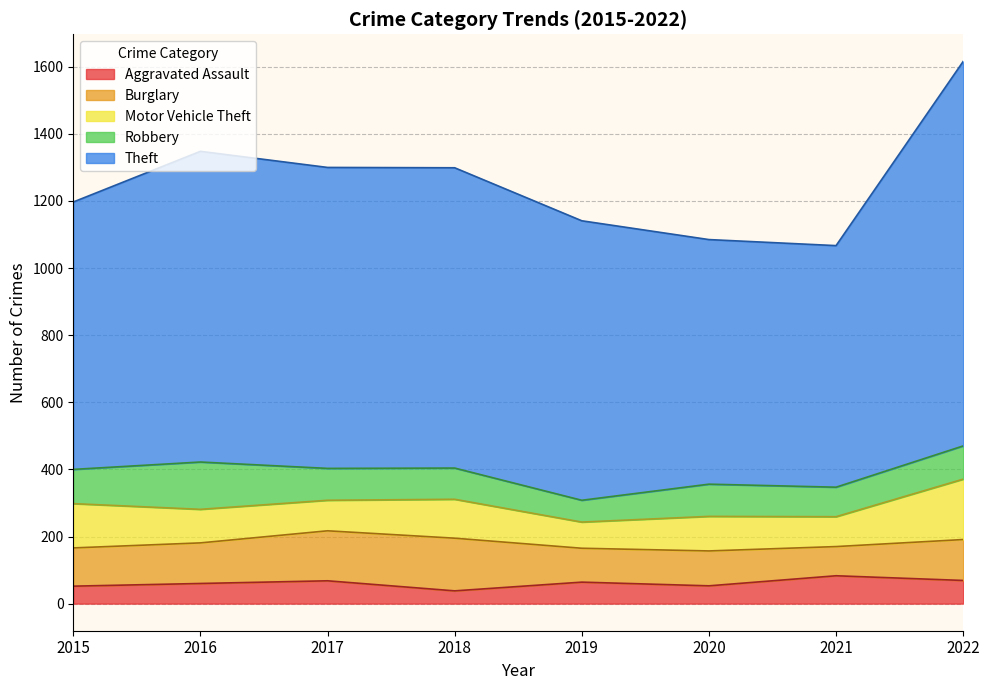

What is the difference between the Motor Vehicle Theft values at 2020 and 2019?

25